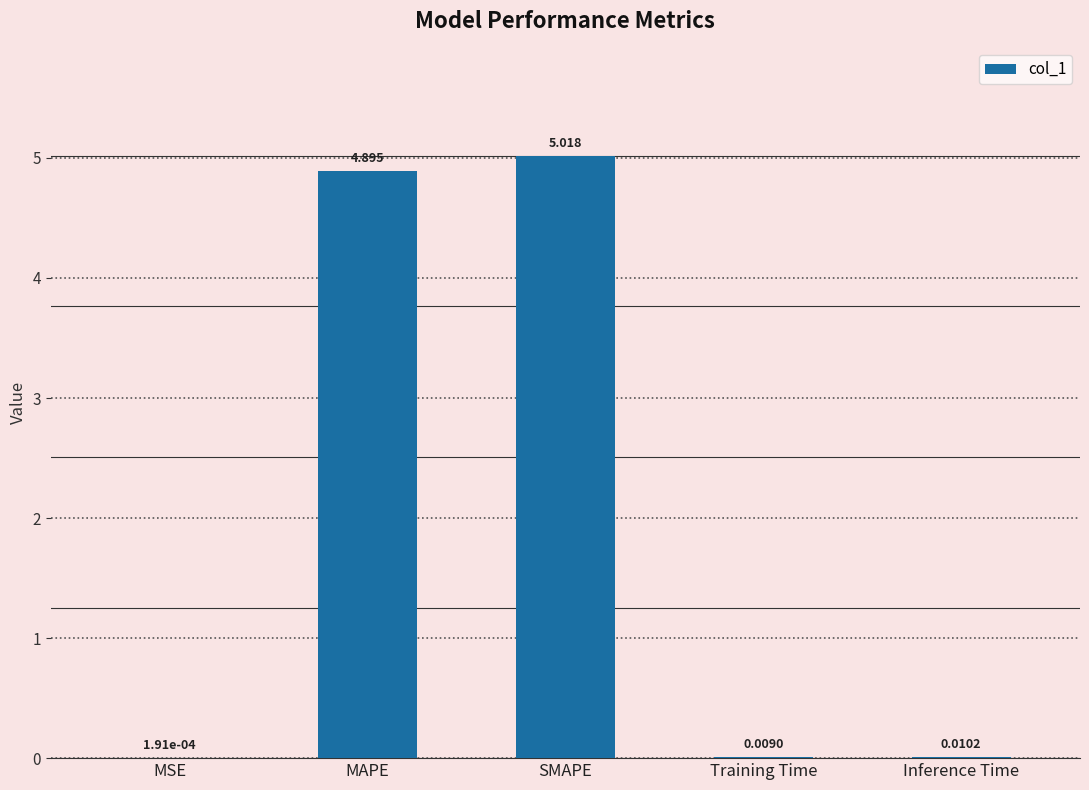

Does the chart contain stacked bars?

No